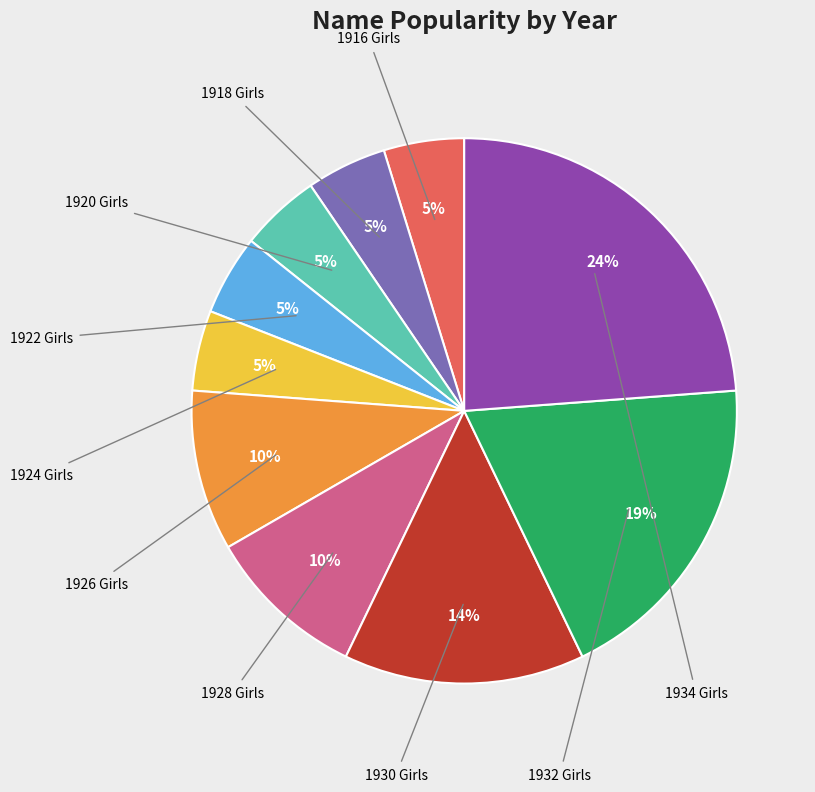

To the nearest percent, what is the difference between the largest and smallest slice percentages?

19%